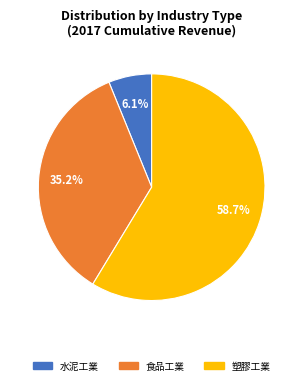

Is 食品工業 the majority of the pie?

No